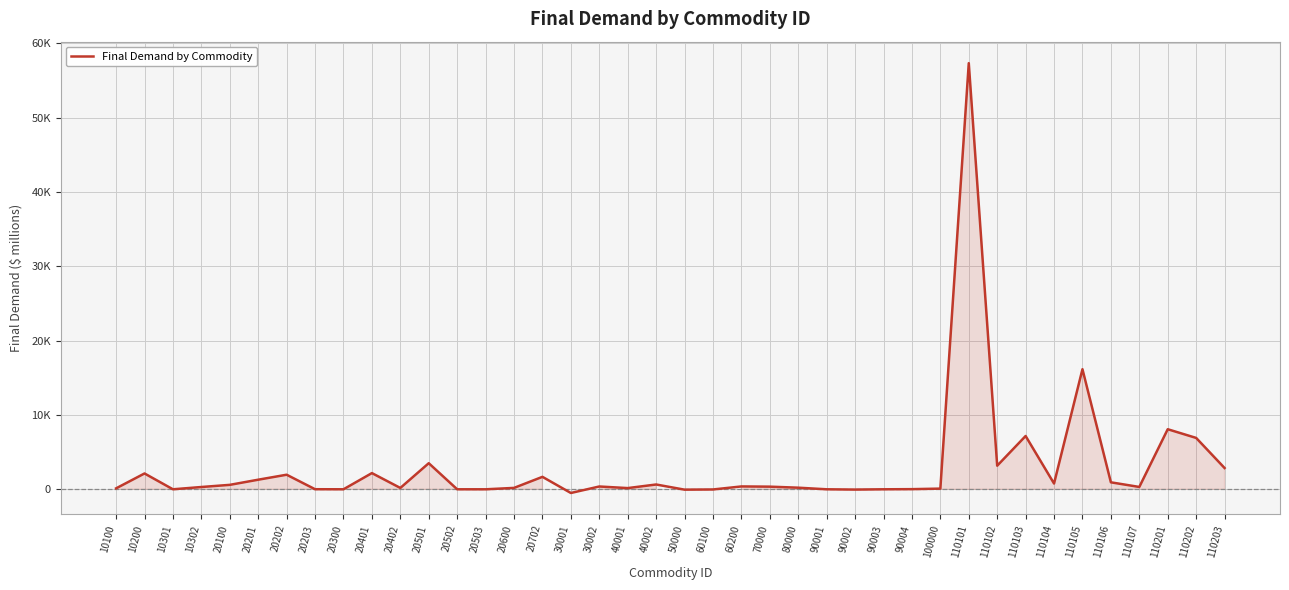

At which label is the value closest to 28423?

110105